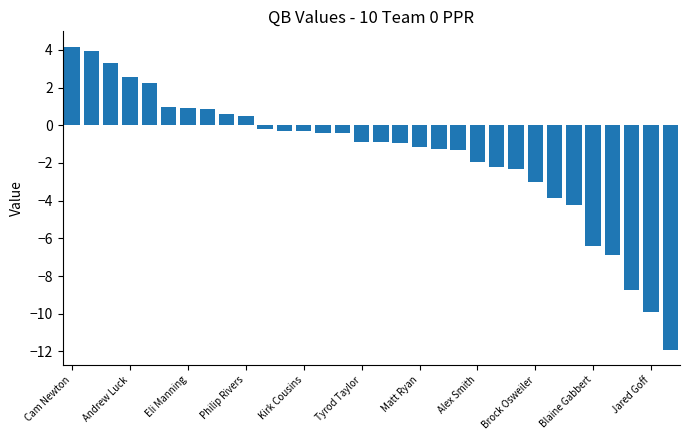

What is the difference between the maximum and minimum values?

16.1